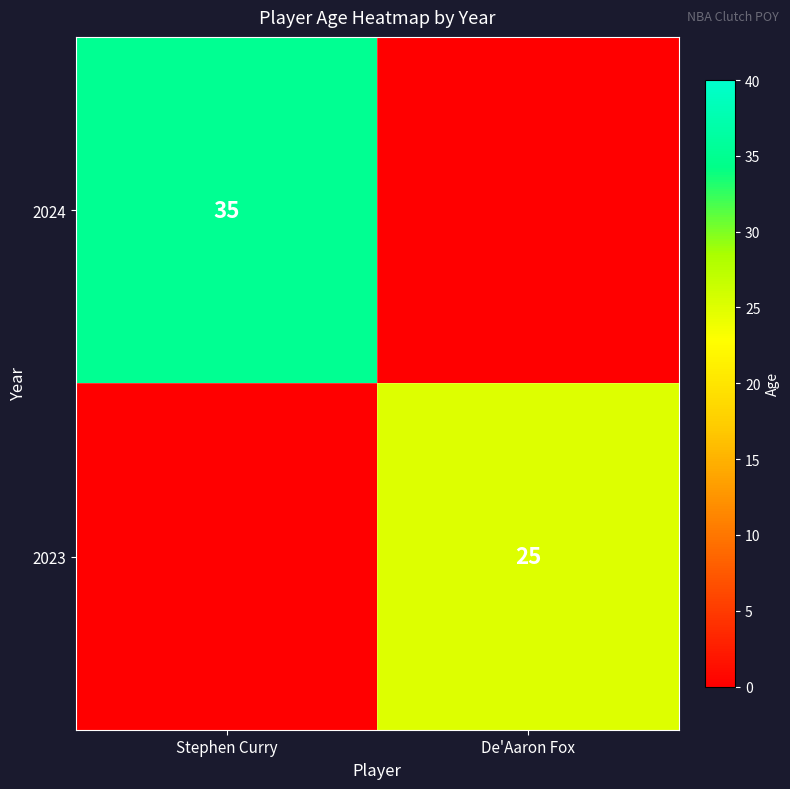

The 2023 series shows 25 at De'Aaron Fox. True or false?

True